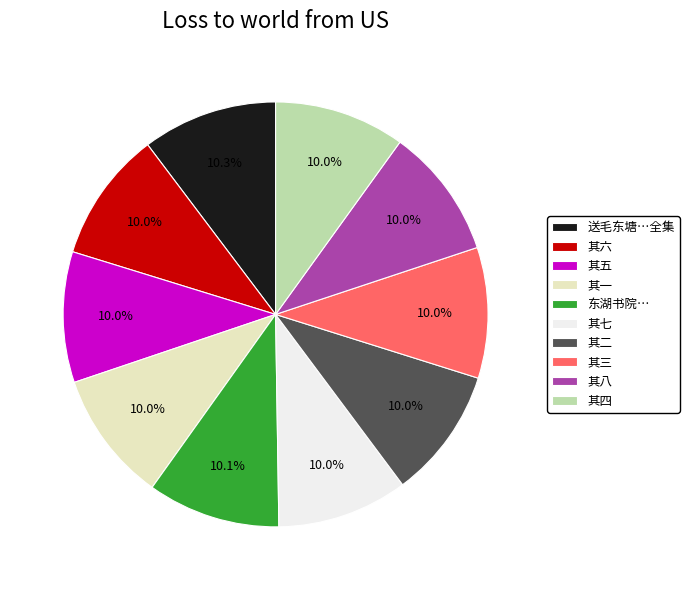

Combined, do 其一 and 其五 account for over 50%?

No